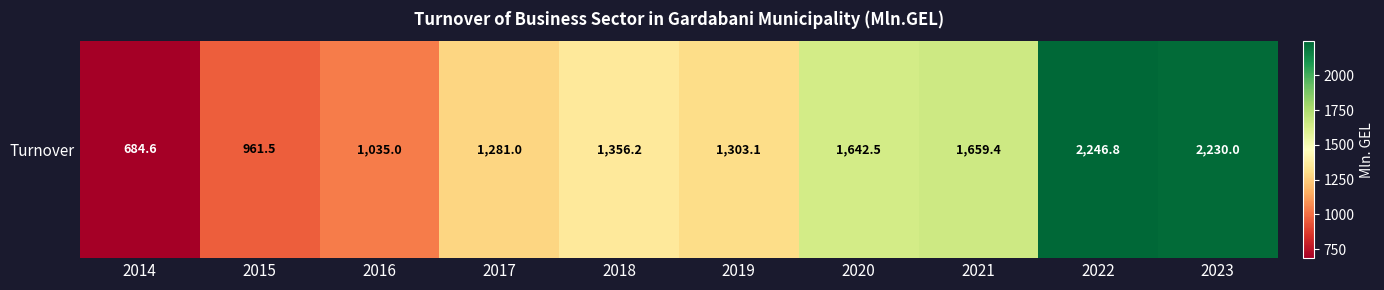

At which category does the chart reach its peak across all series?

2022